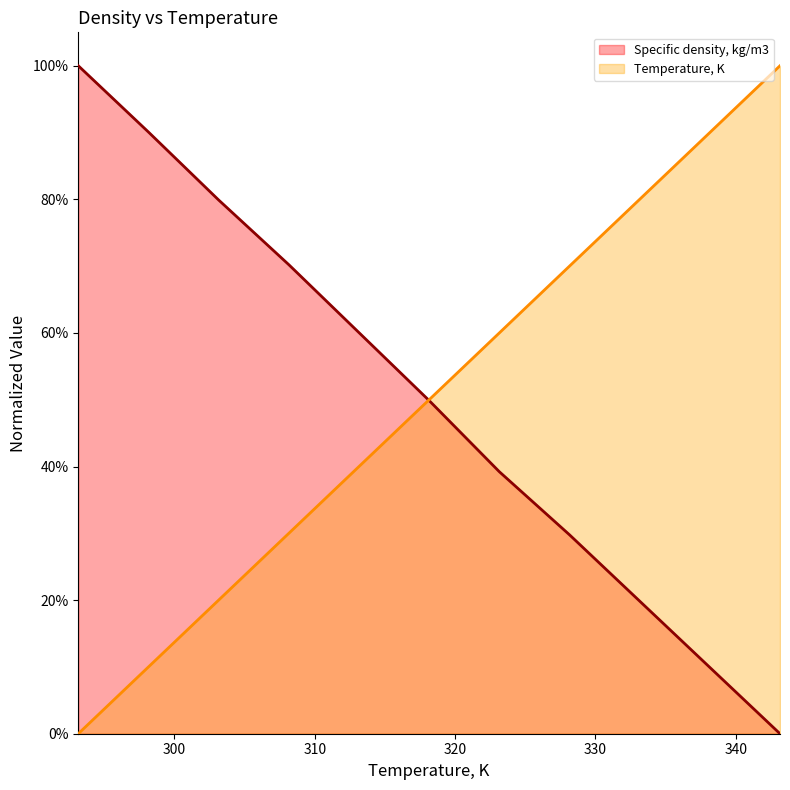

Is the value of Specific density, kg/m3 at 338.15 greater than the value of Temperature, K at 298.15?

No